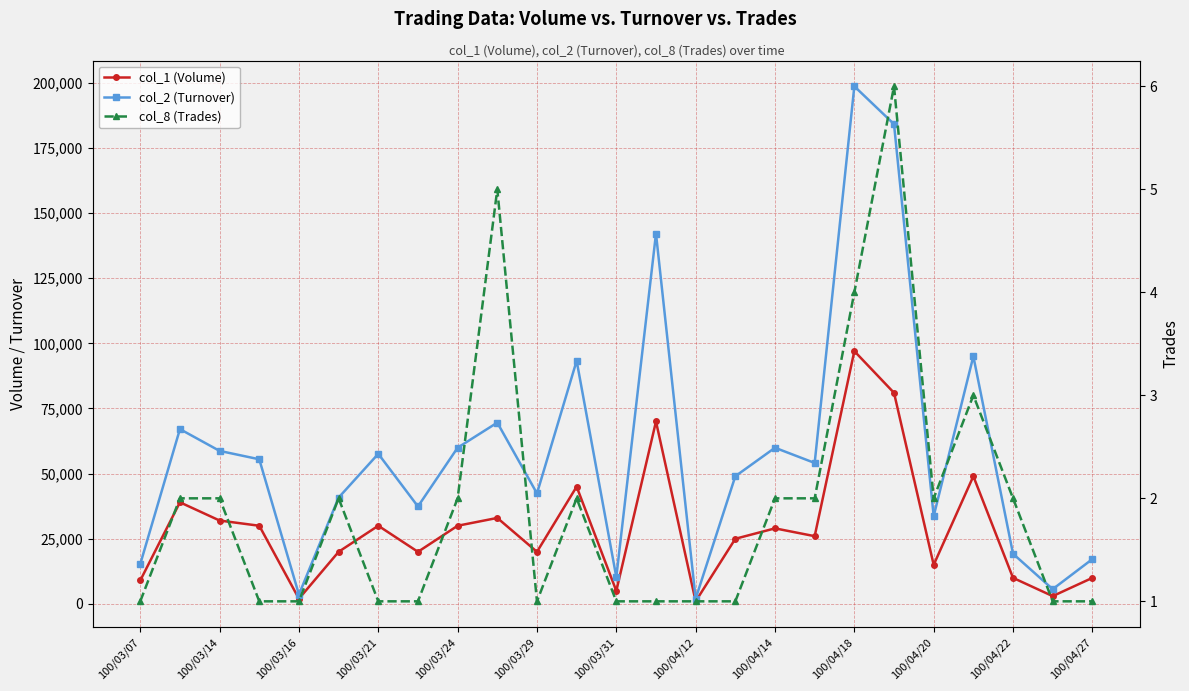

What is the sum of the col_8 (Trades) values at 15 and 100/03/31?

2